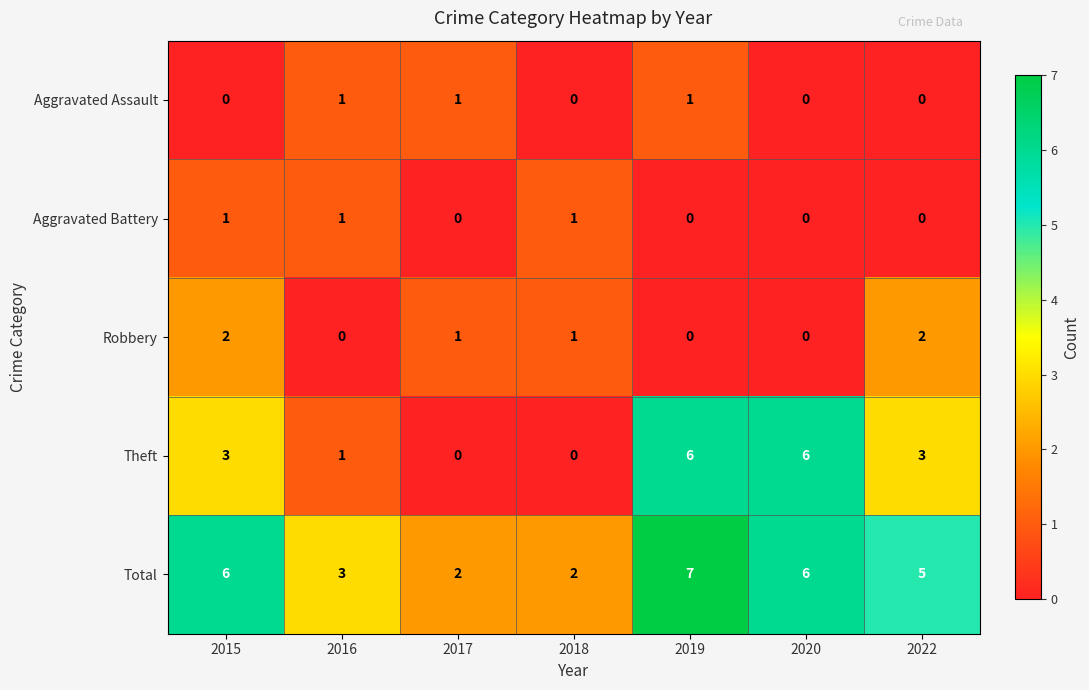

What is the sum of all Theft values?

19